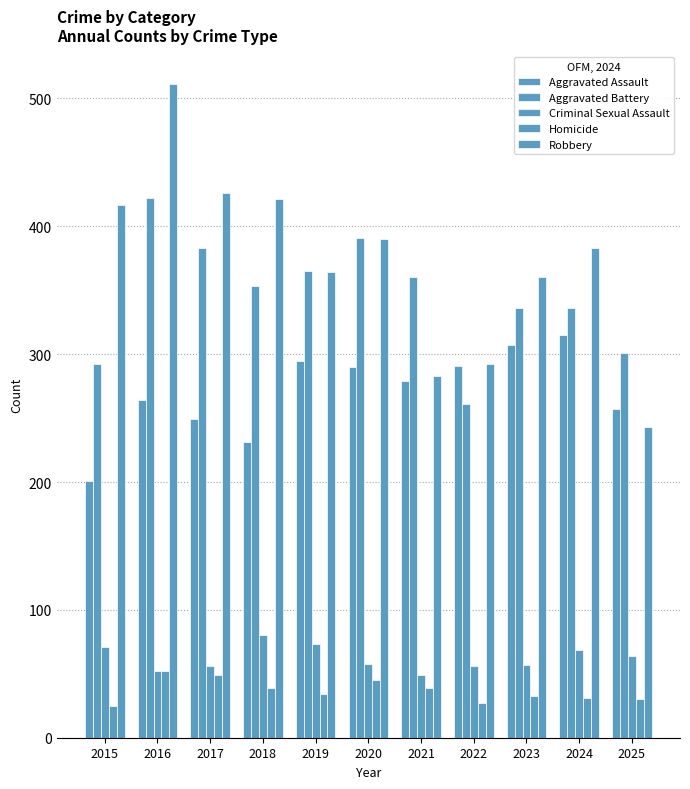

Count the number of categories in the chart.

11